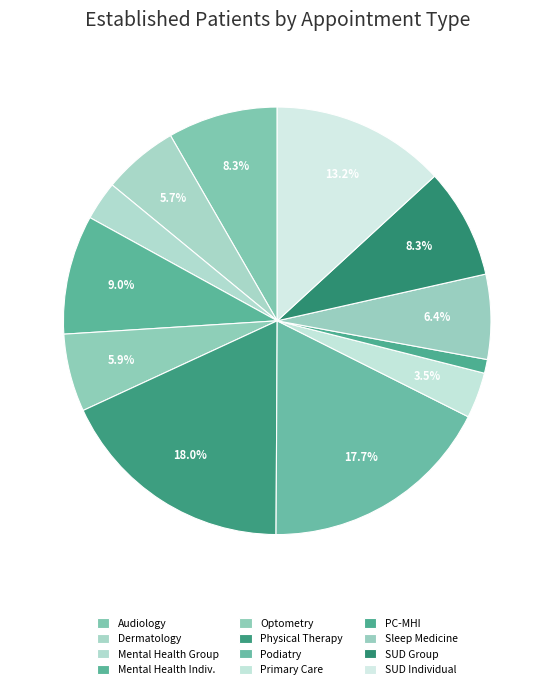

Count the number of slices in the pie.

12